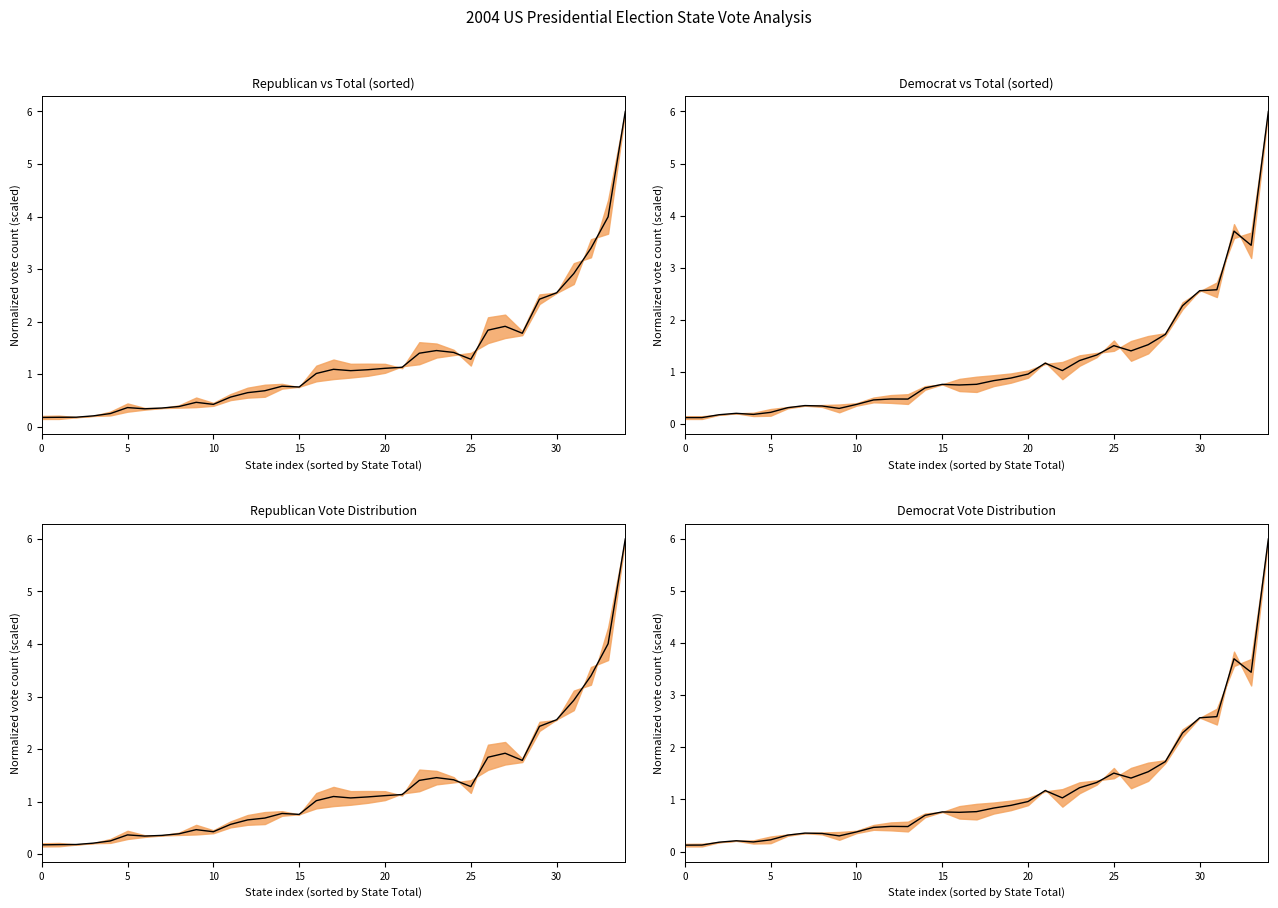

What is the sum of all values?

41.3